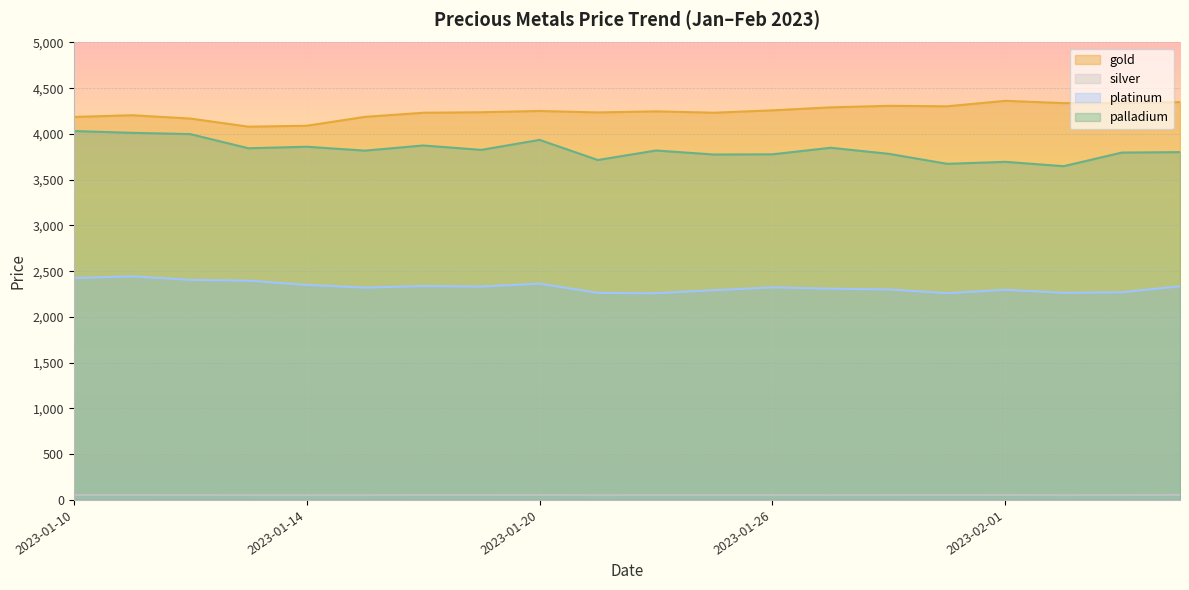

What is the average value of the palladium series?

3826.9